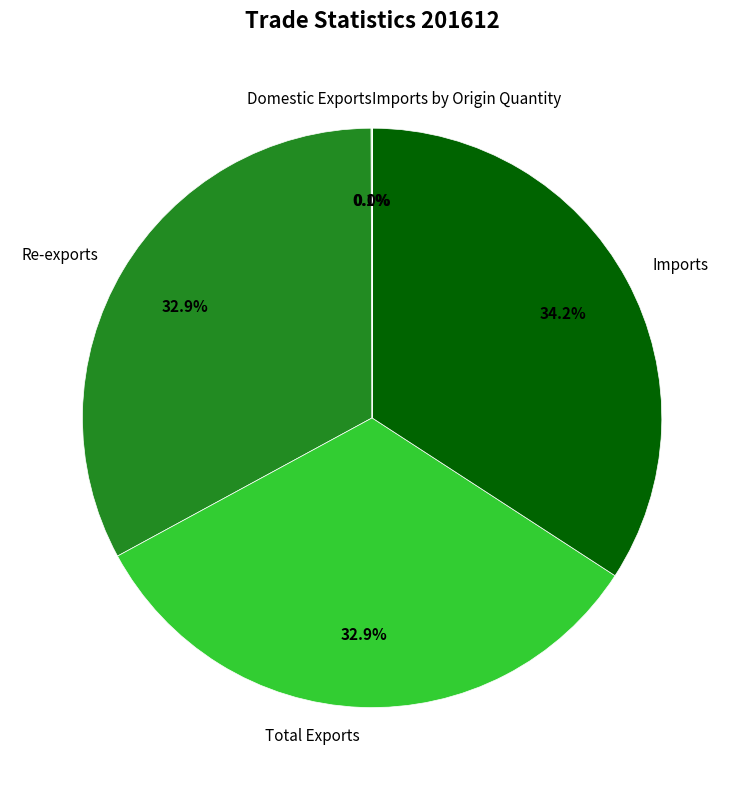

What is the largest slice in the pie chart?

Imports